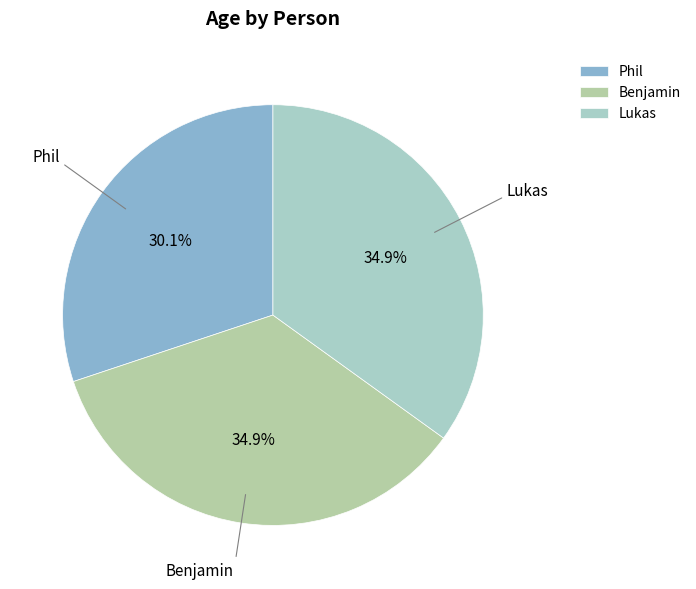

What is the ratio of the value at Phil to the value at Benjamin?

0.9